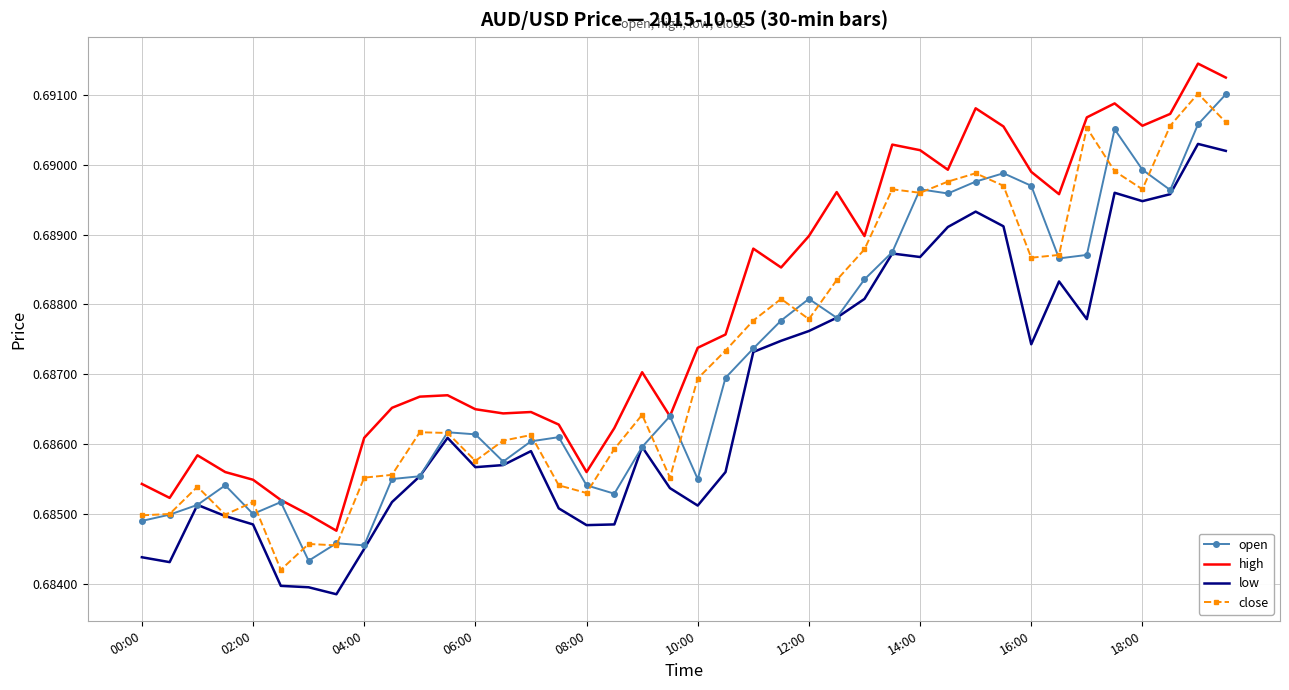

What is the greatest value displayed?

0.7